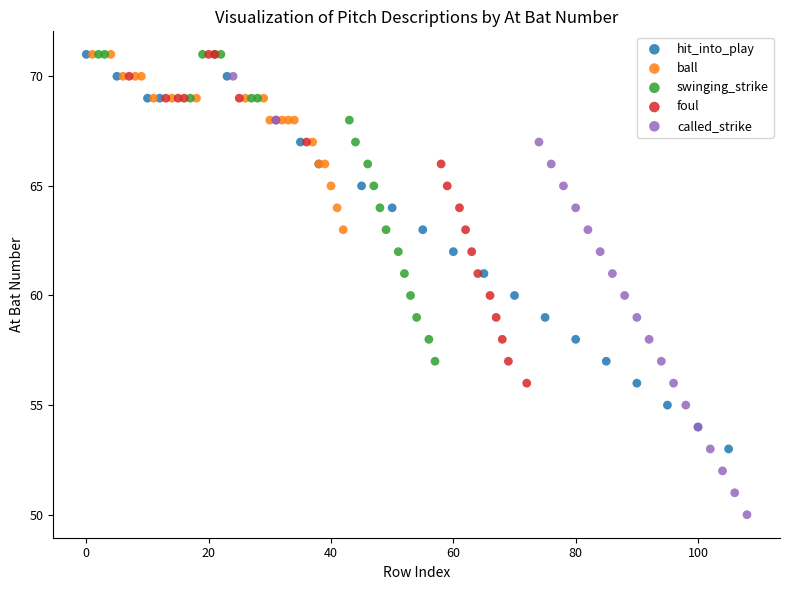

What are all the series names shown in the legend?

hit_into_play, ball, swinging_strike, foul, called_strike